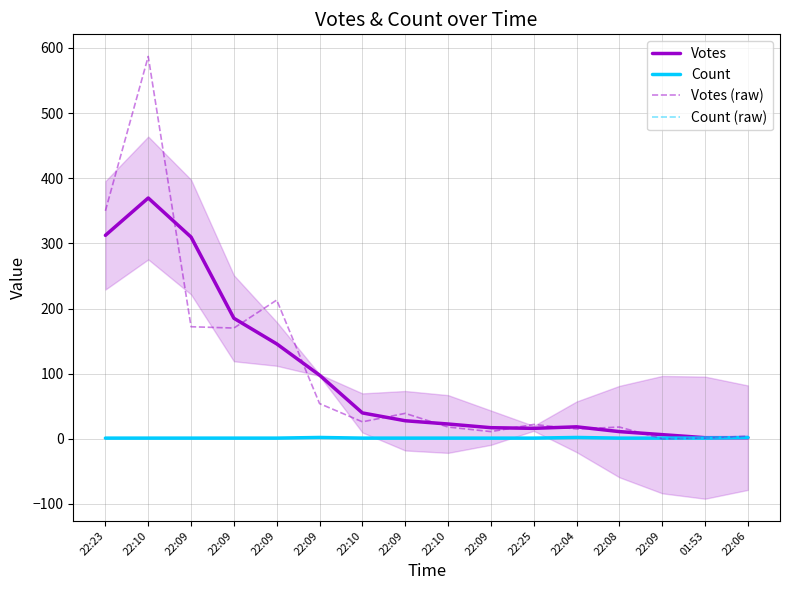

Which series changed the most between 22:09 and 22:09?

Votes (raw)